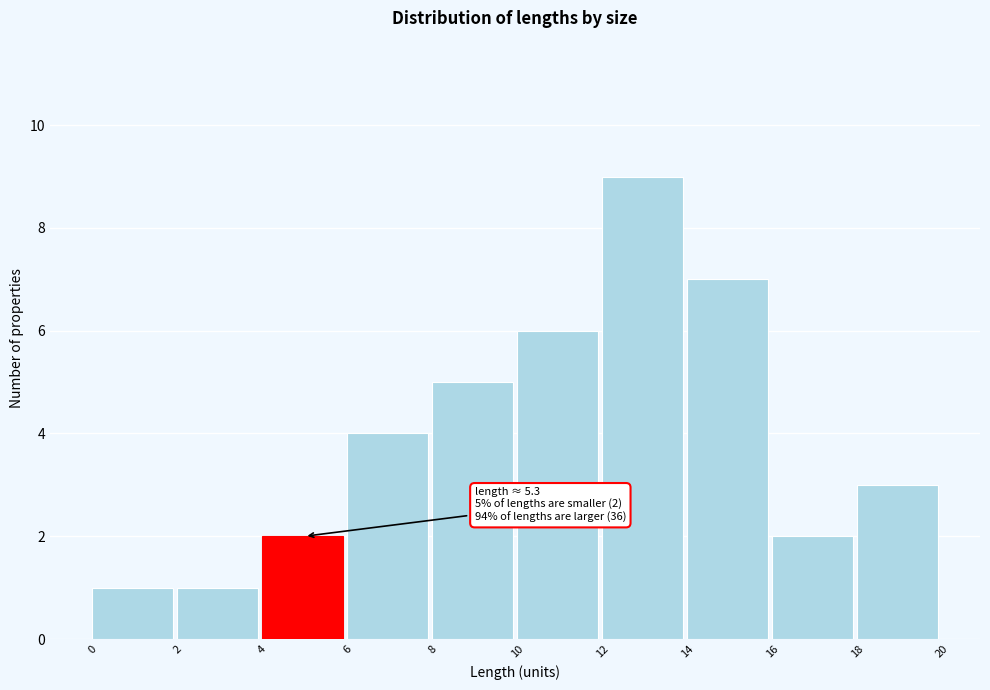

Which range on the x-axis has the tallest bar?

12 to 14